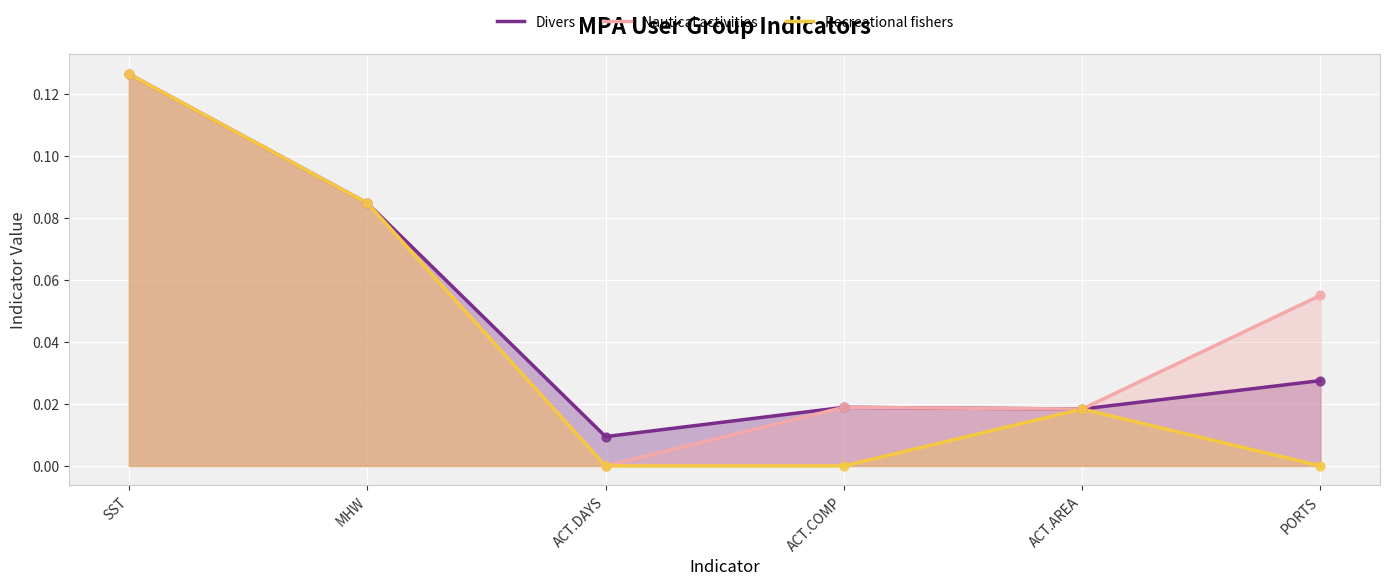

What are all the series names shown in the legend?

Divers, Nautical activities, Recreational fishers